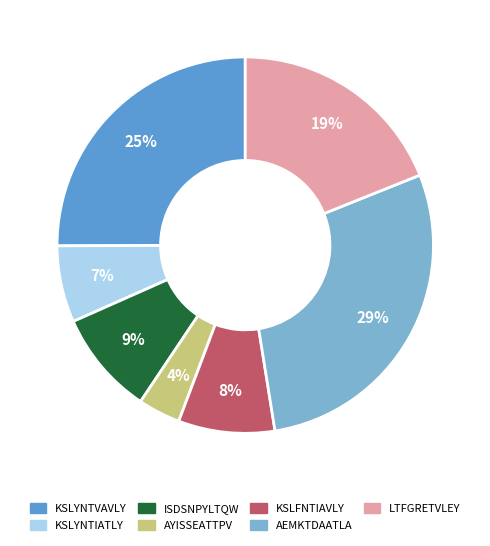

To the nearest percent, what is the difference between the largest and smallest slice percentages?

25%